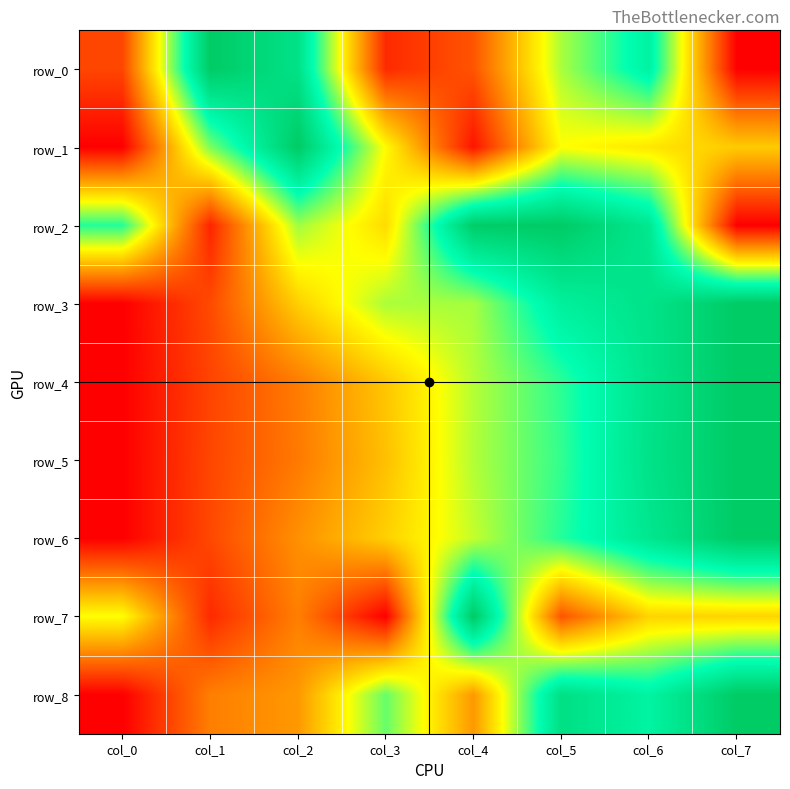

Where is row_2 nearest to the value 0?

col_7